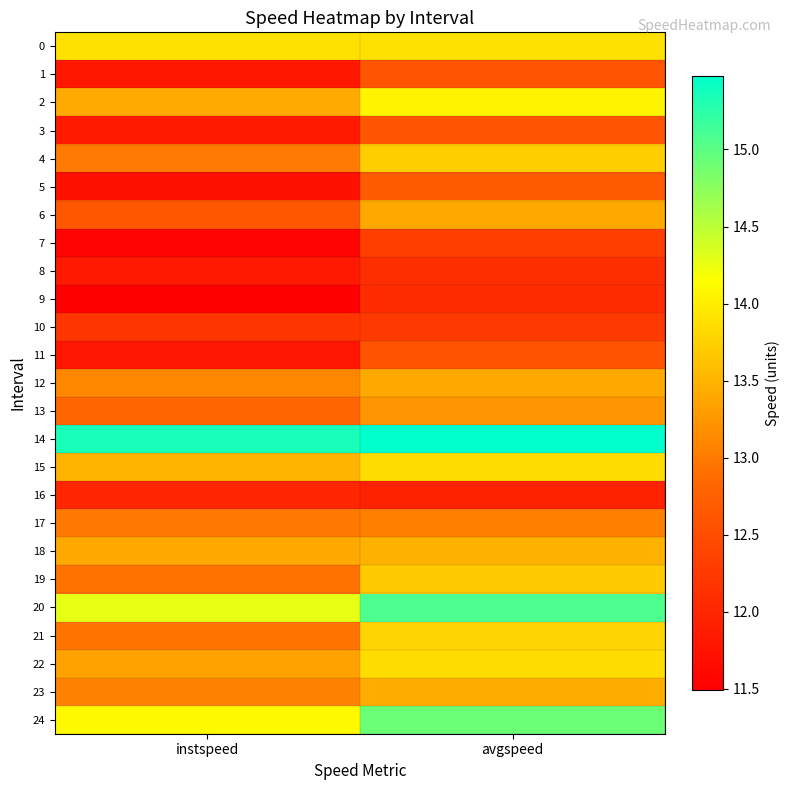

Which series has the largest total across all categories?

14